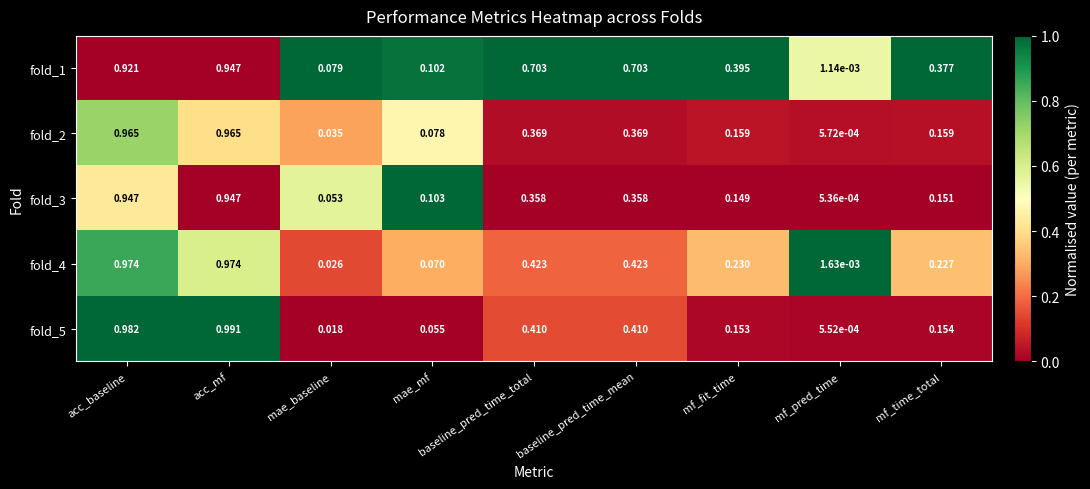

Where is fold_3 nearest to the value 0?

mf_pred_time